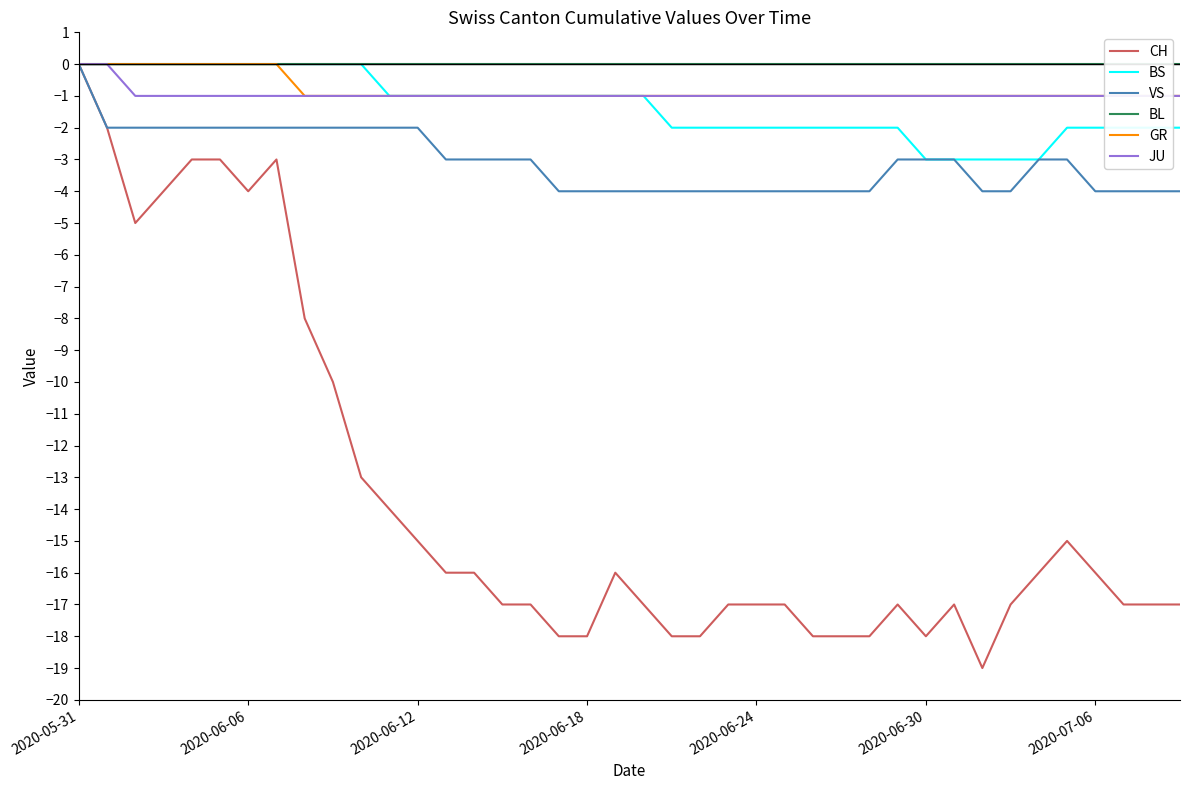

What are all the series names shown in the legend?

CH, BS, VS, BL, GR, JU